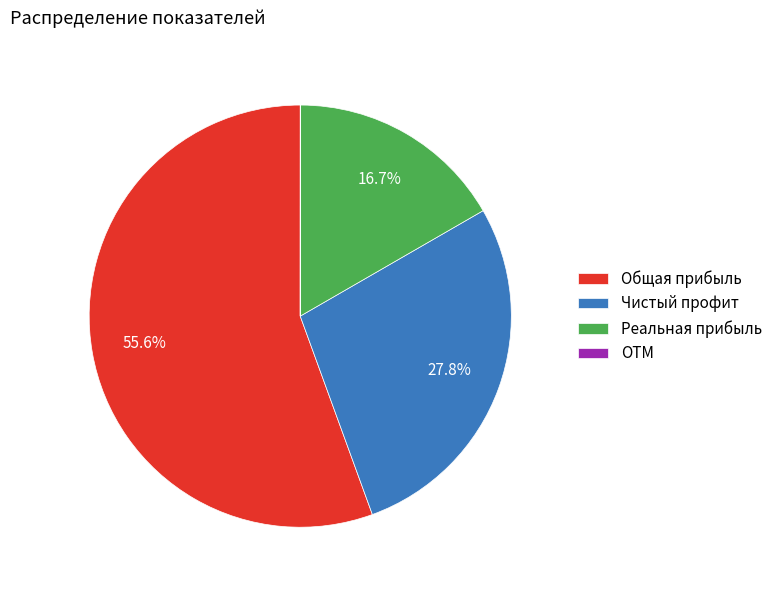

What is the largest slice in the pie chart?

Общая прибыль